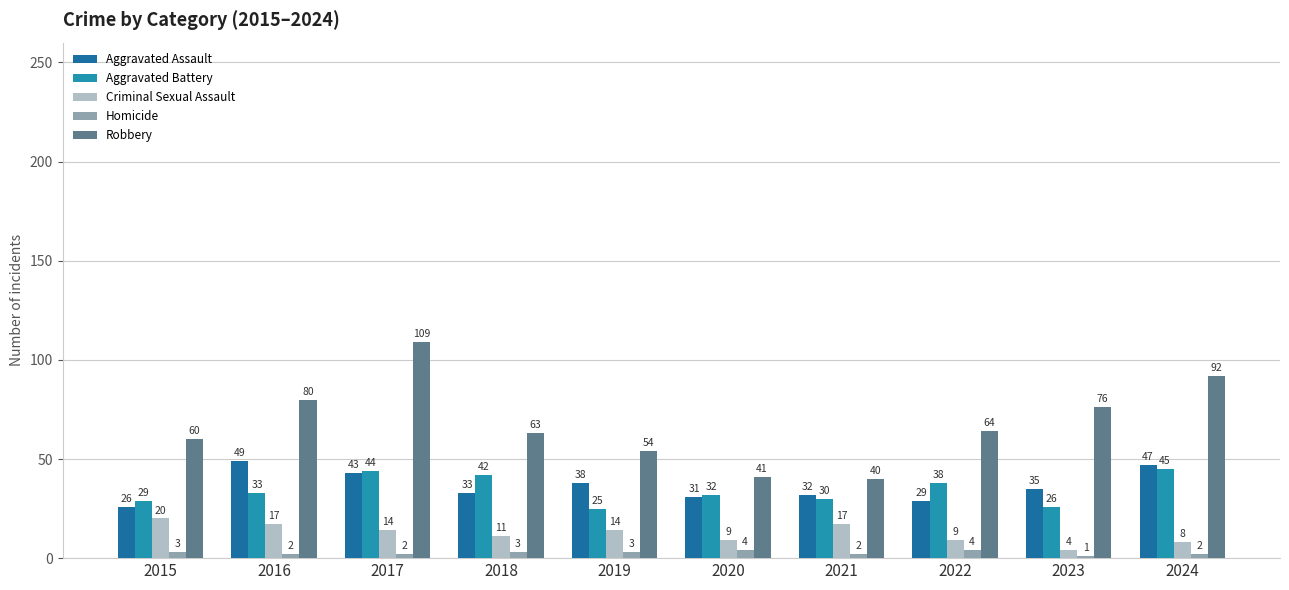

How many series are shown in this chart?

5